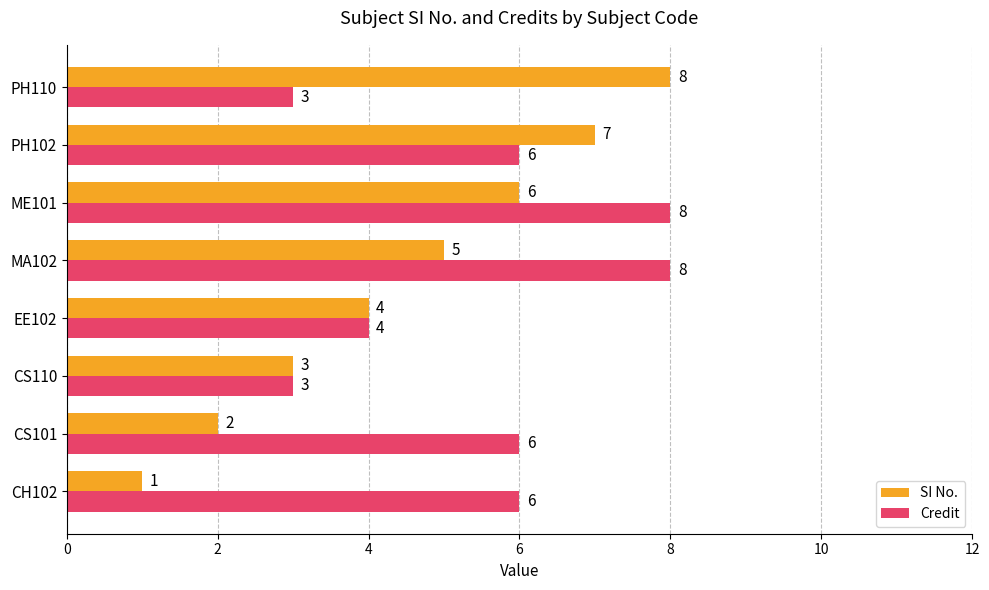

What is the maximum value for SI No.?

8